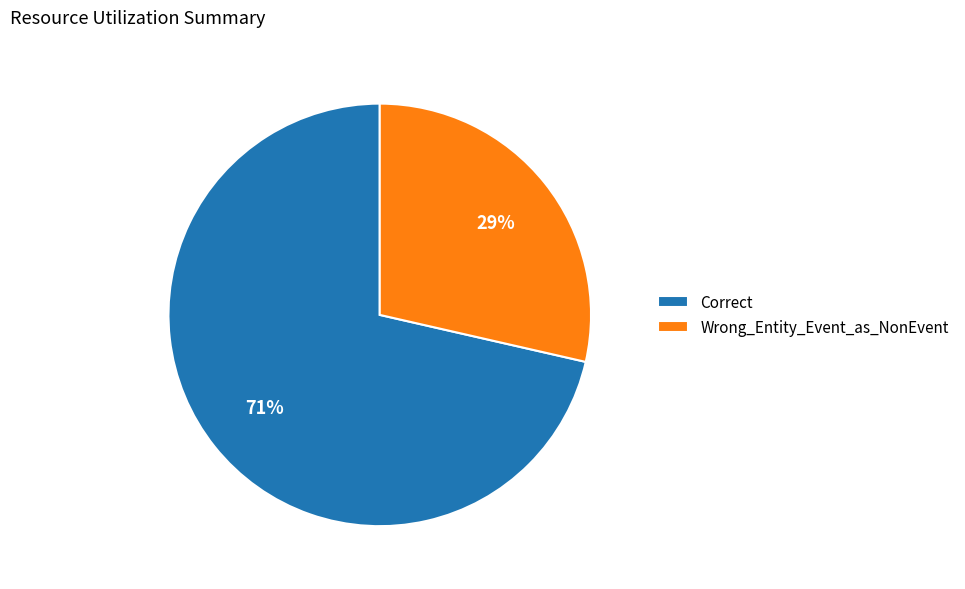

To the nearest percent, what percentage of the pie is Wrong_Entity_Event_as_NonEvent?

29%